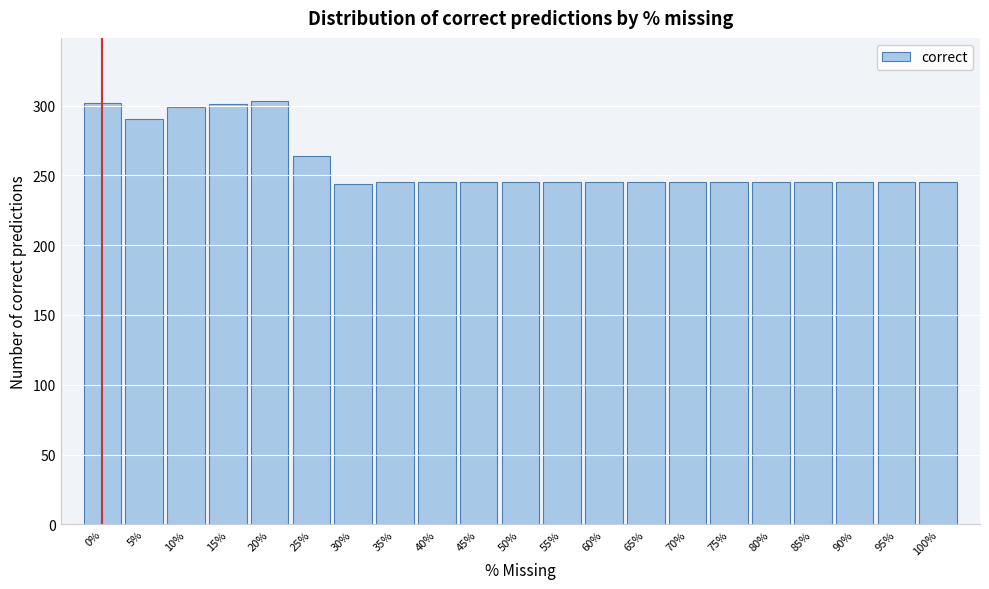

What is the difference between the second highest and second lowest values?

57